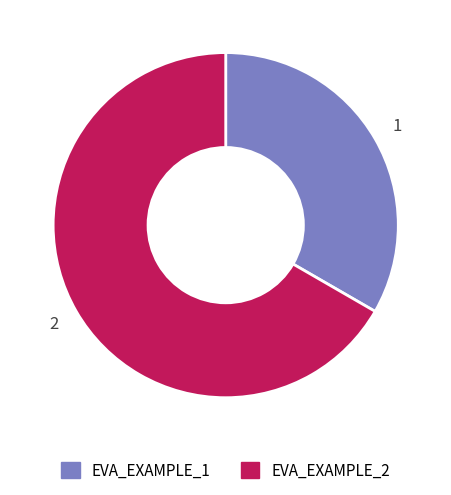

Is it true that EVA_EXAMPLE_2 is 67% of the pie?

True